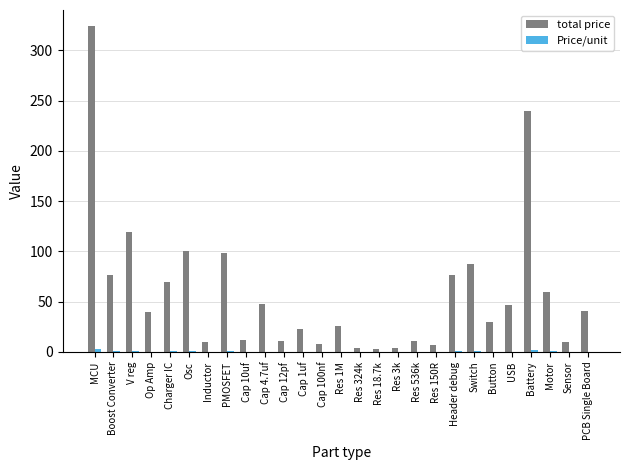

At which category is the sum across all series the highest?

MCU